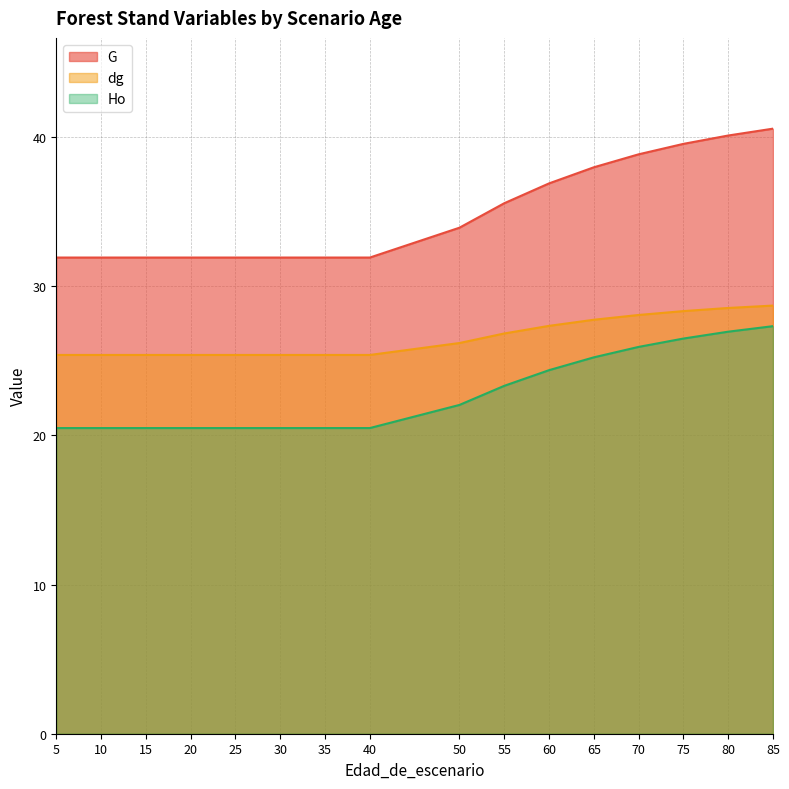

What is the difference between the maximum and minimum values in the Ho series?

6.8